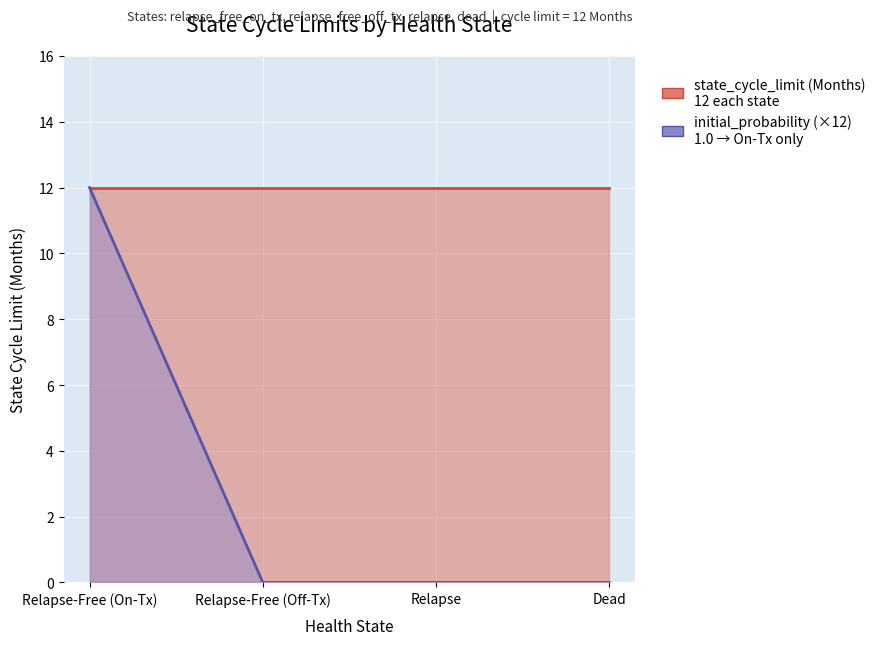

What is the average value of the state_cycle_limit (Months) series?

12